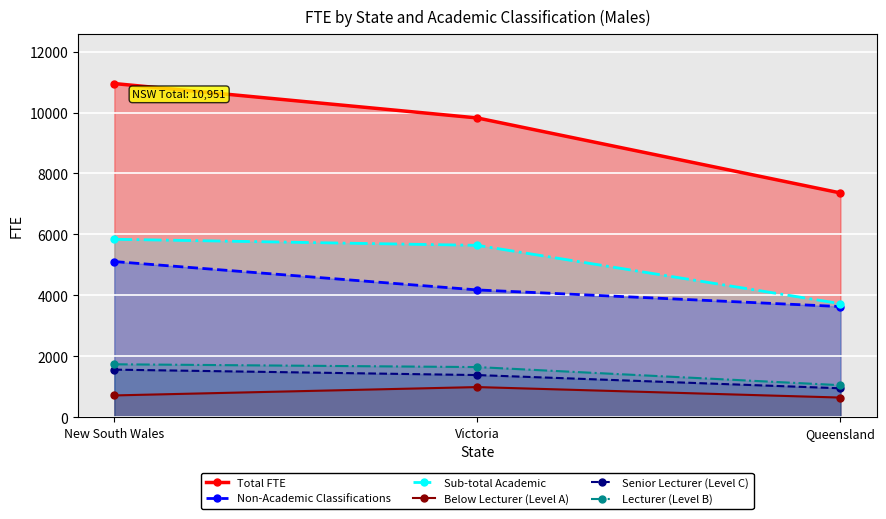

What position from the right is Queensland?

1